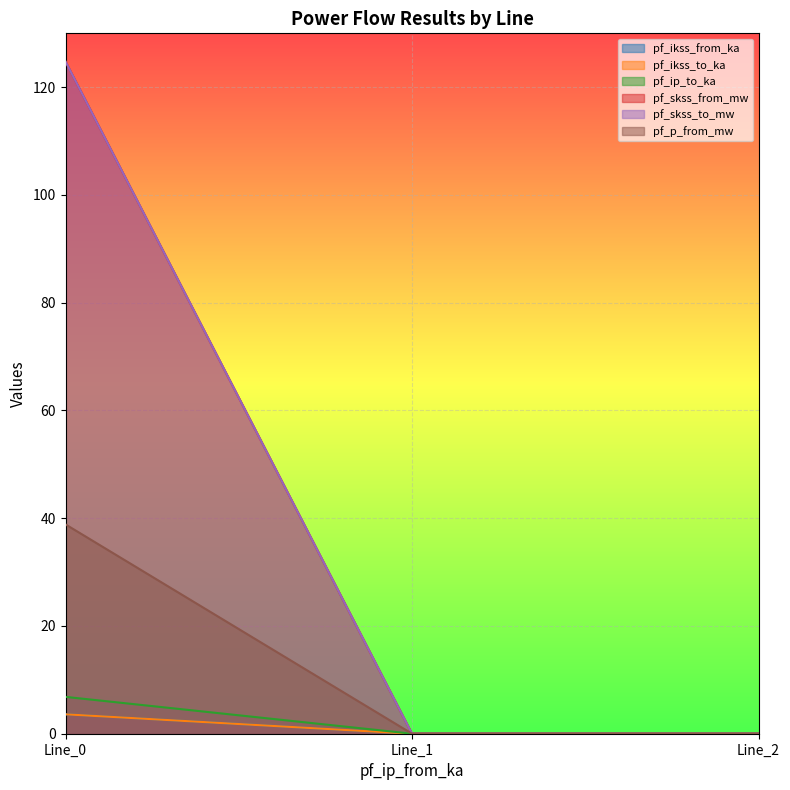

Which category has the lowest value across all series?

Line_1